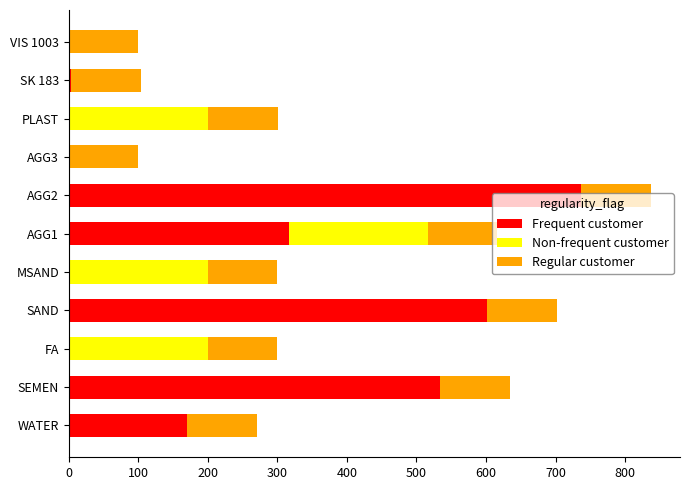

The Frequent customer series shows 170.0 at WATER. True or false?

True